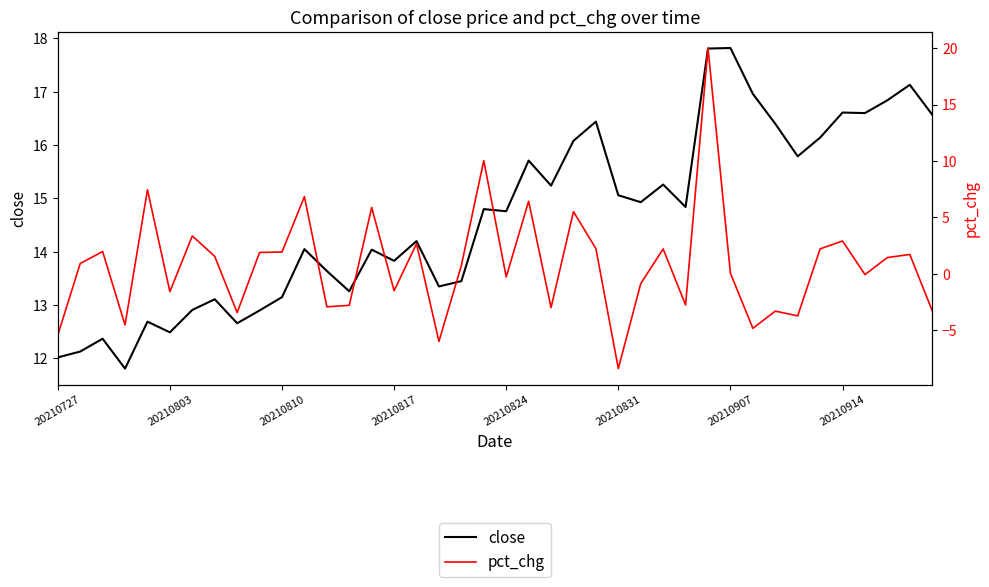

What is the approximate value of pct_chg at 32?

-3.3